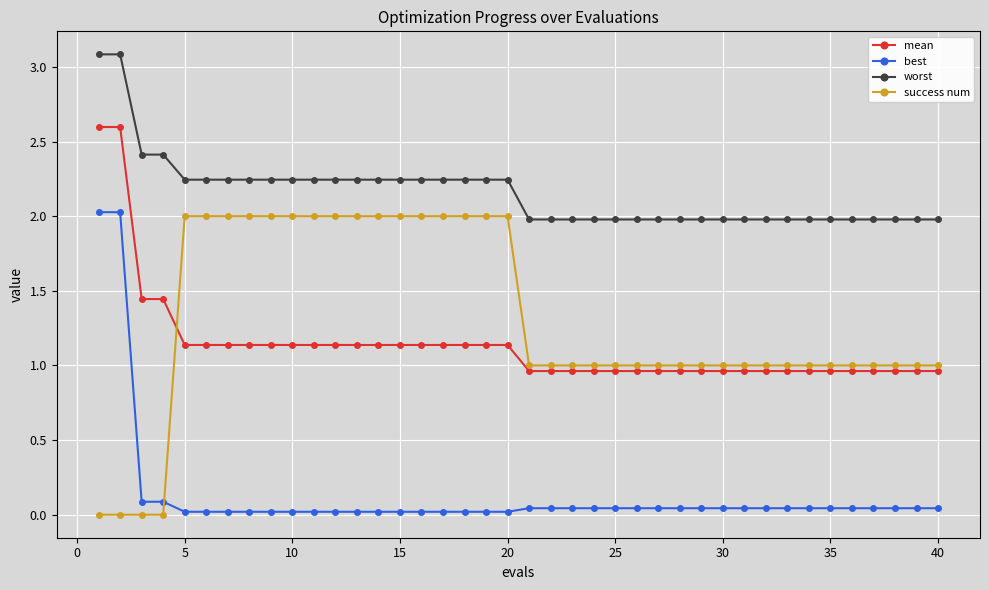

True or false: best and mean intersect in this chart.

False